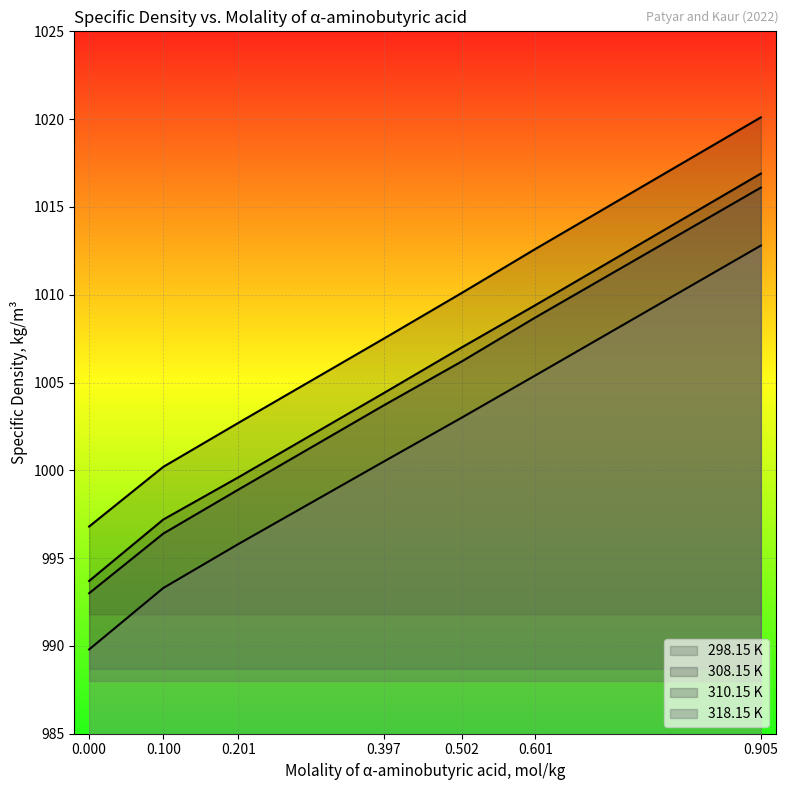

True or false: 298.15 K and 318.15 K intersect in this chart.

False